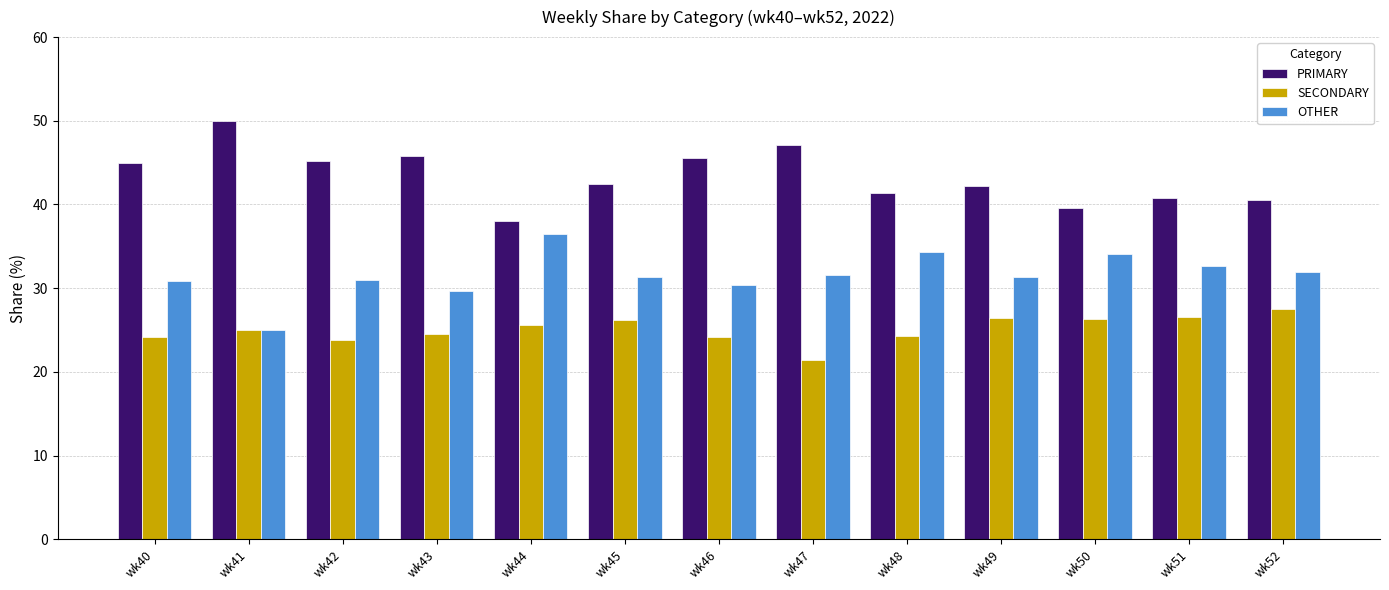

How many data points in PRIMARY are above 42?

8